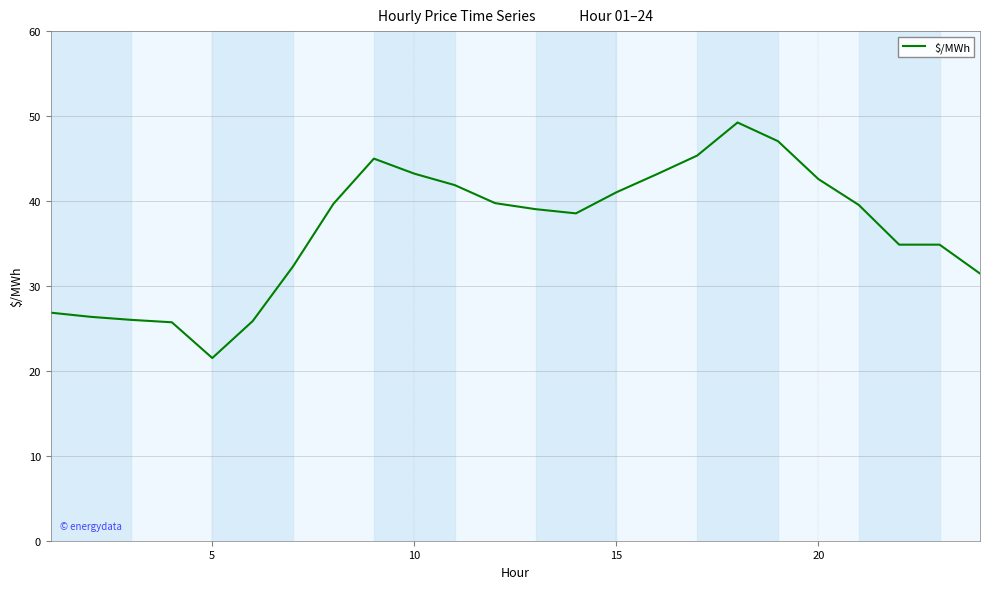

What is the smallest value displayed?

21.5